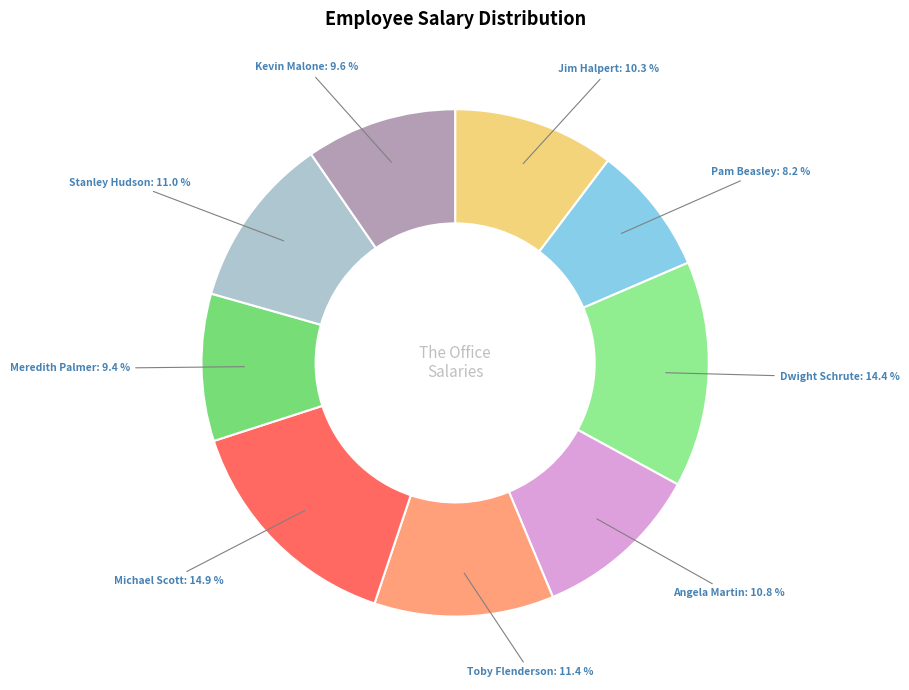

What is the ratio of the value at Pam Beasley to the value at Dwight Schrute?

0.6